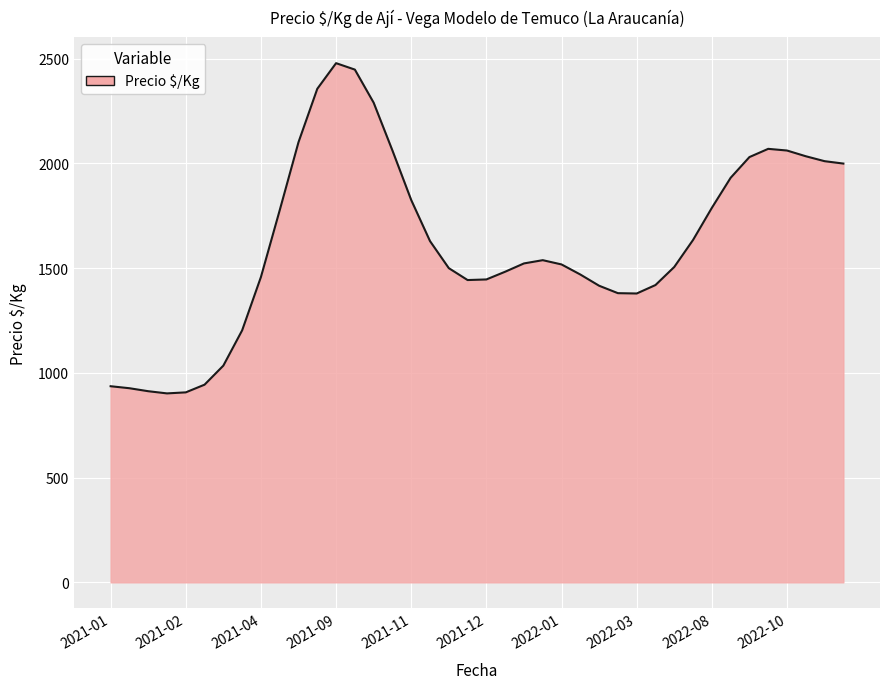

What is the maximum value shown in the chart?

2478.4